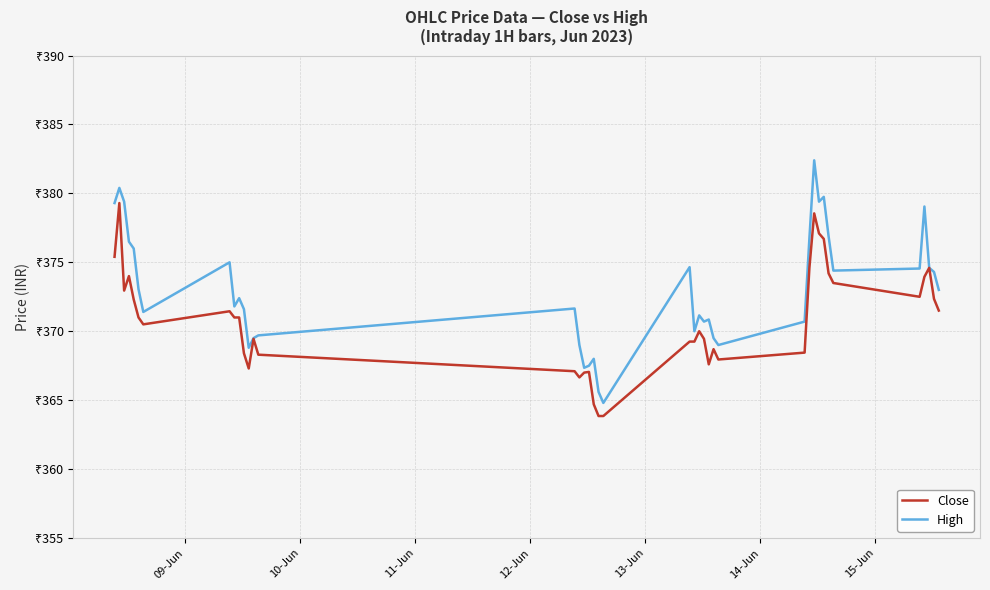

Does the chart display data point markers on the line(s)?

No